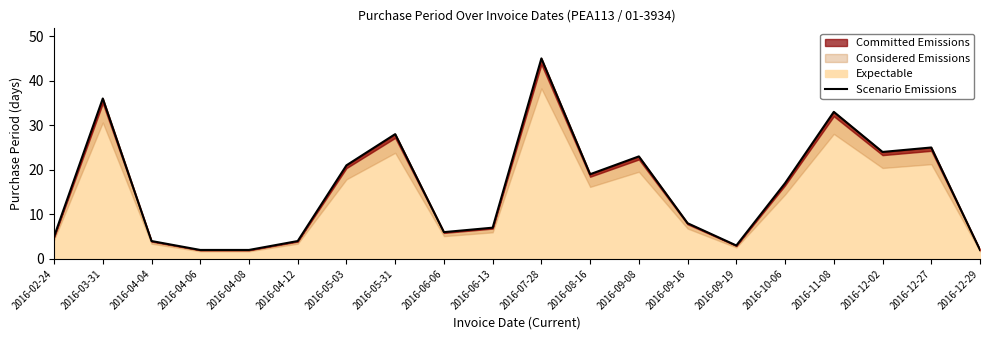

What is the sum of the values at 2016-06-06 and 2016-12-27?

31